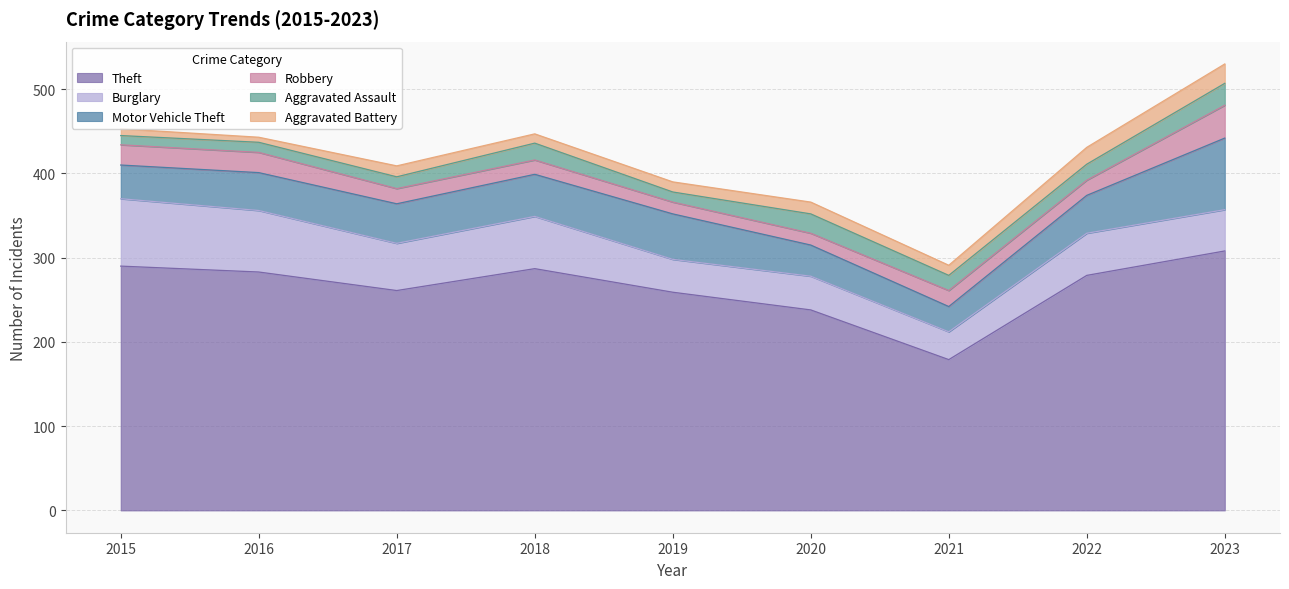

How many categories are shown in the chart?

9